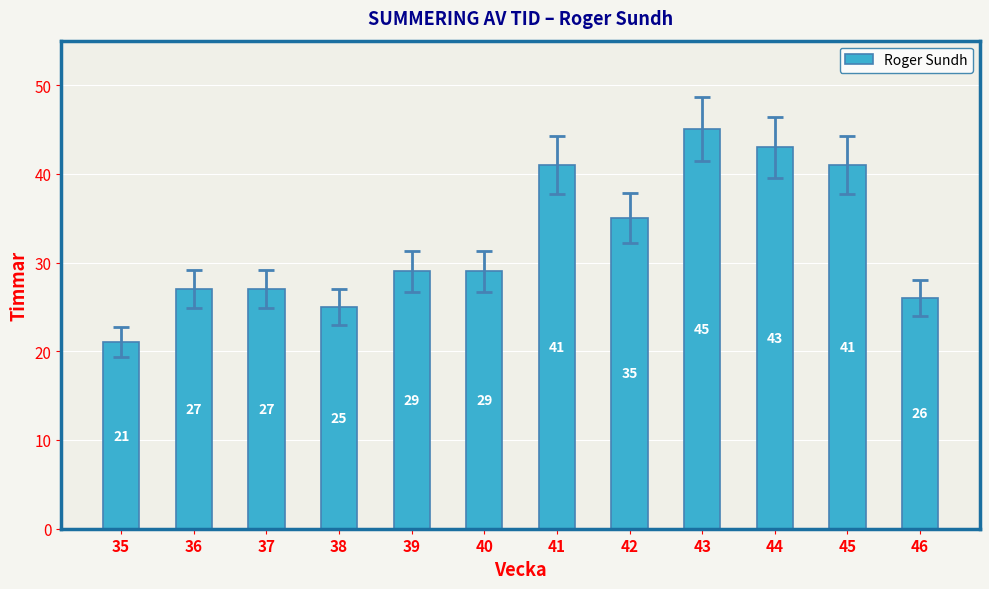

What is the sum of all values?

389